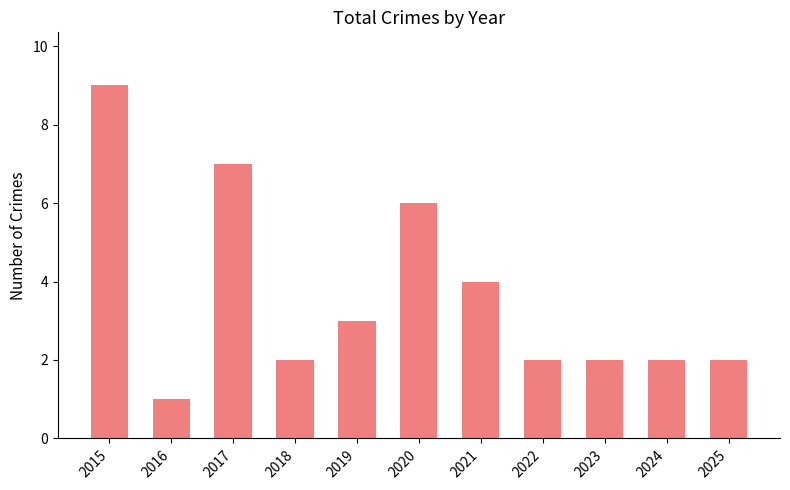

What is the value of the 8th bar from the left?

2